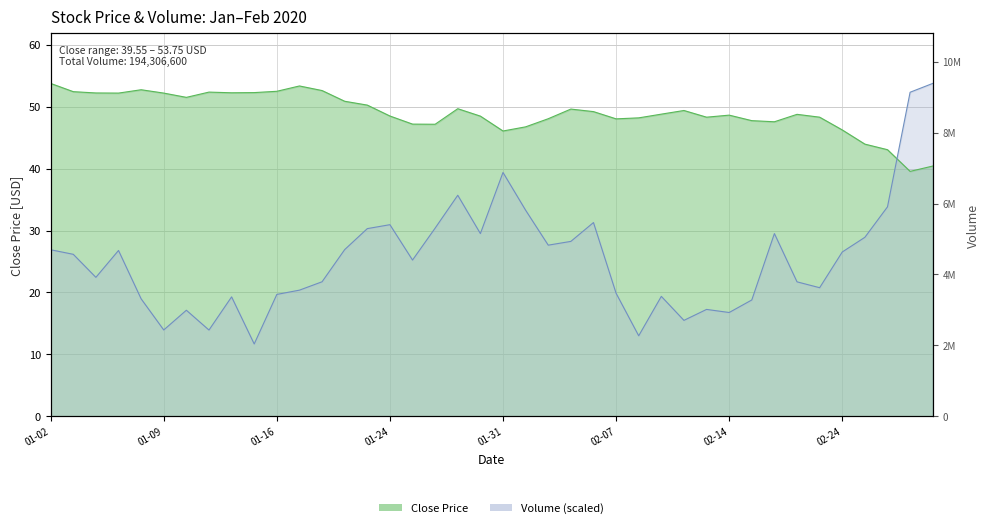

What is the difference between the maximum and minimum values in the Close series?

14.2